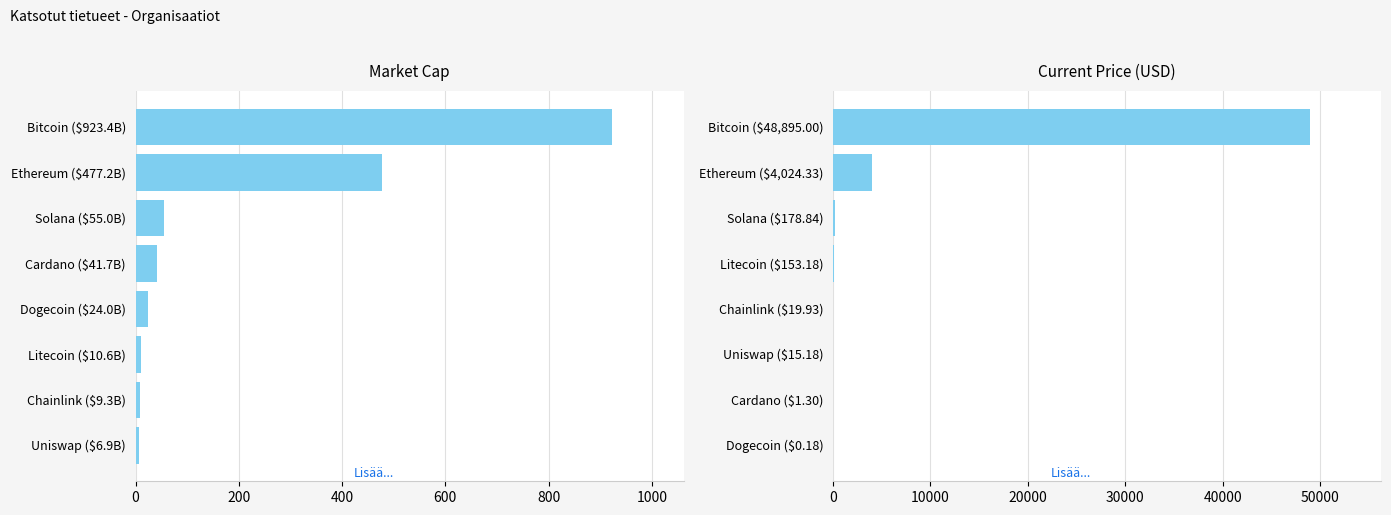

What is the average value of the Market Cap (B USD) series?

193.5